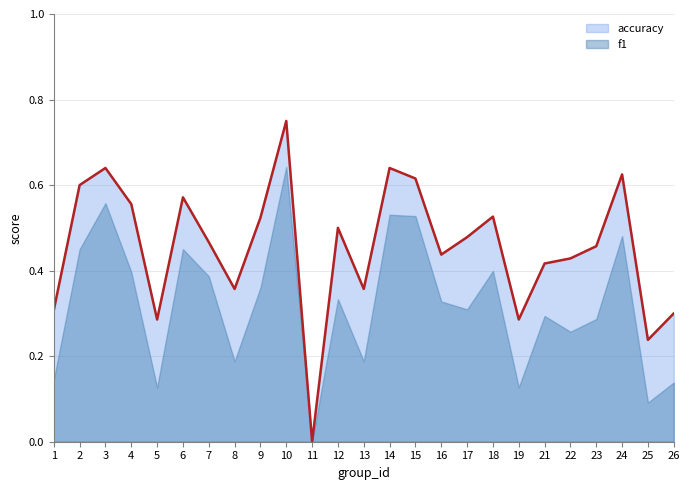

At how many categories does at least one series exceed 0?

24